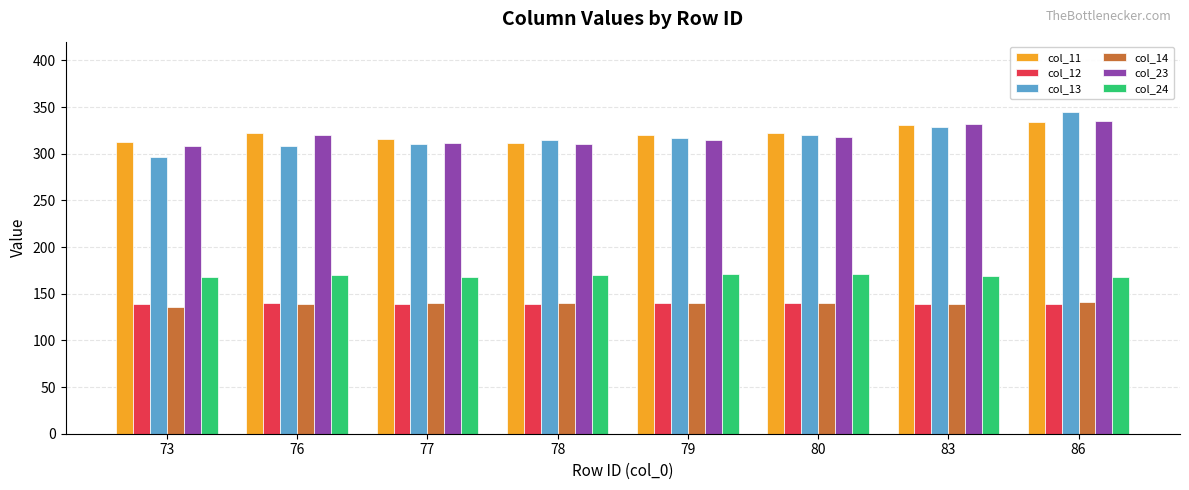

How many bars are there in total?

48